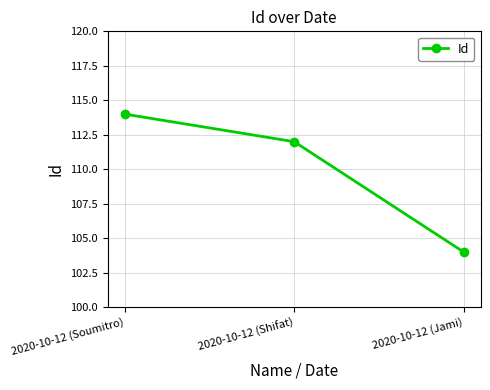

How many values are below 112?

1